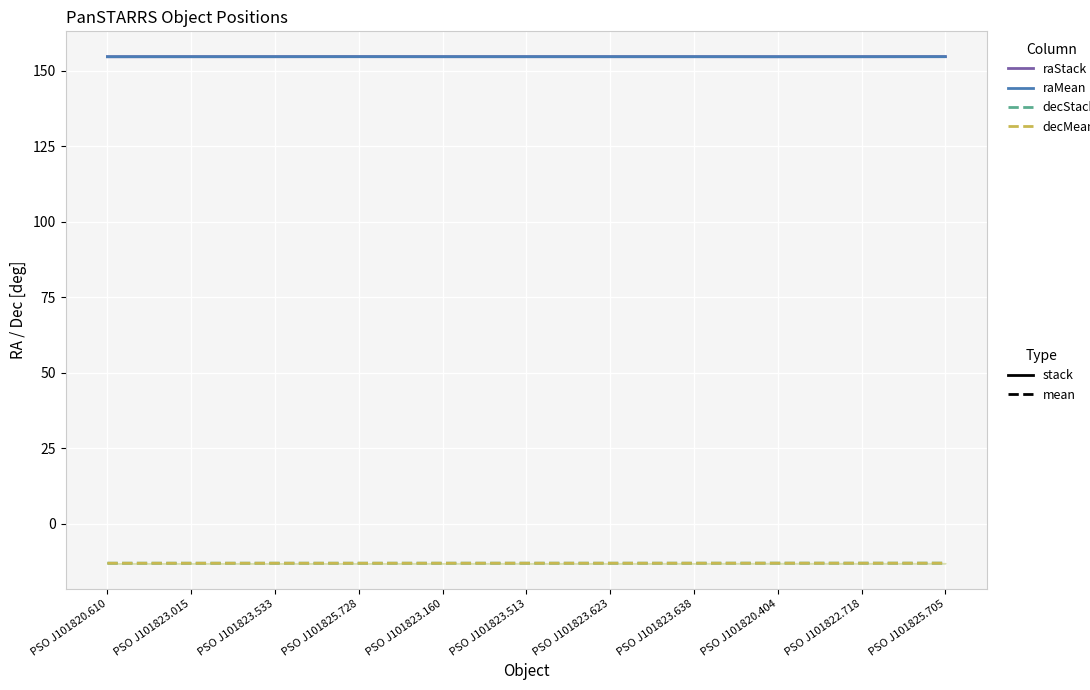

How many raMean values are between 154 and 155?

11